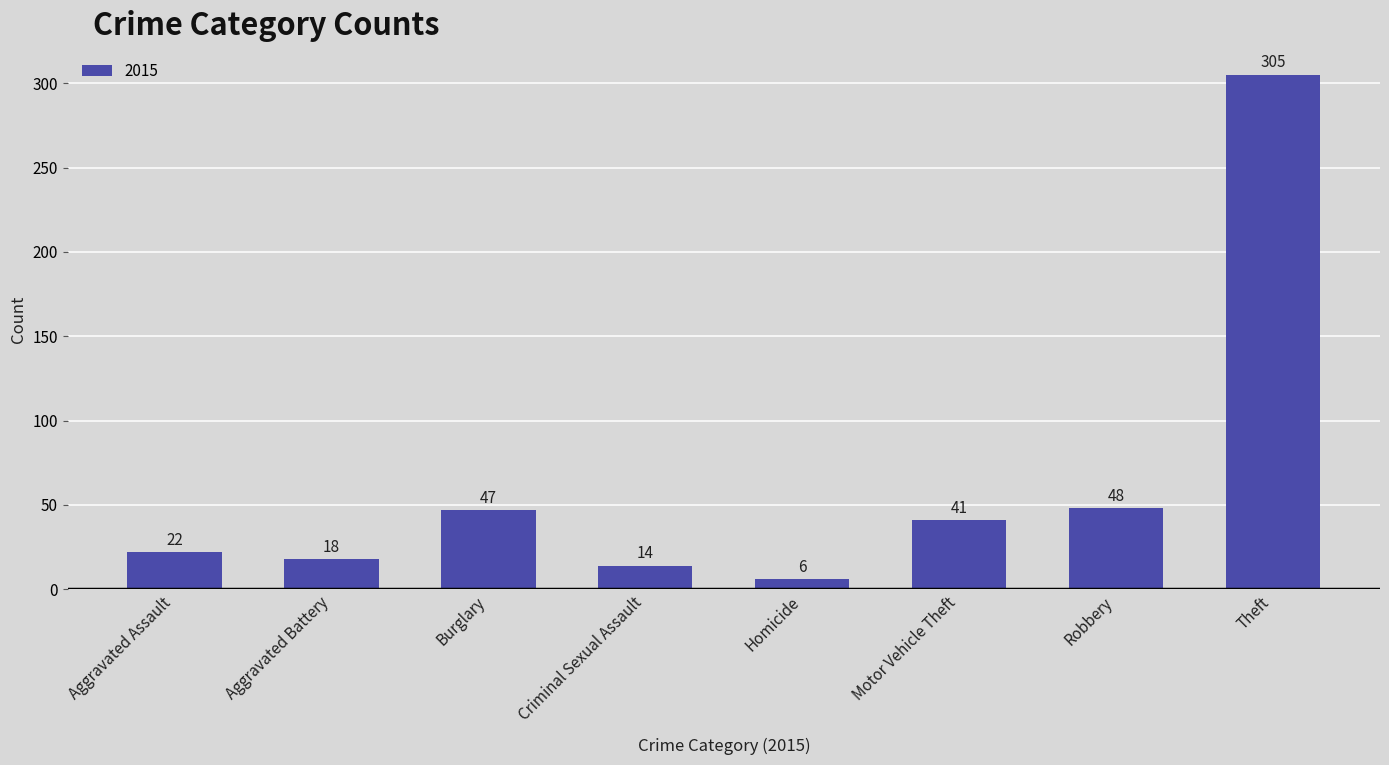

What is the label of the 8th bar from the left?

Theft